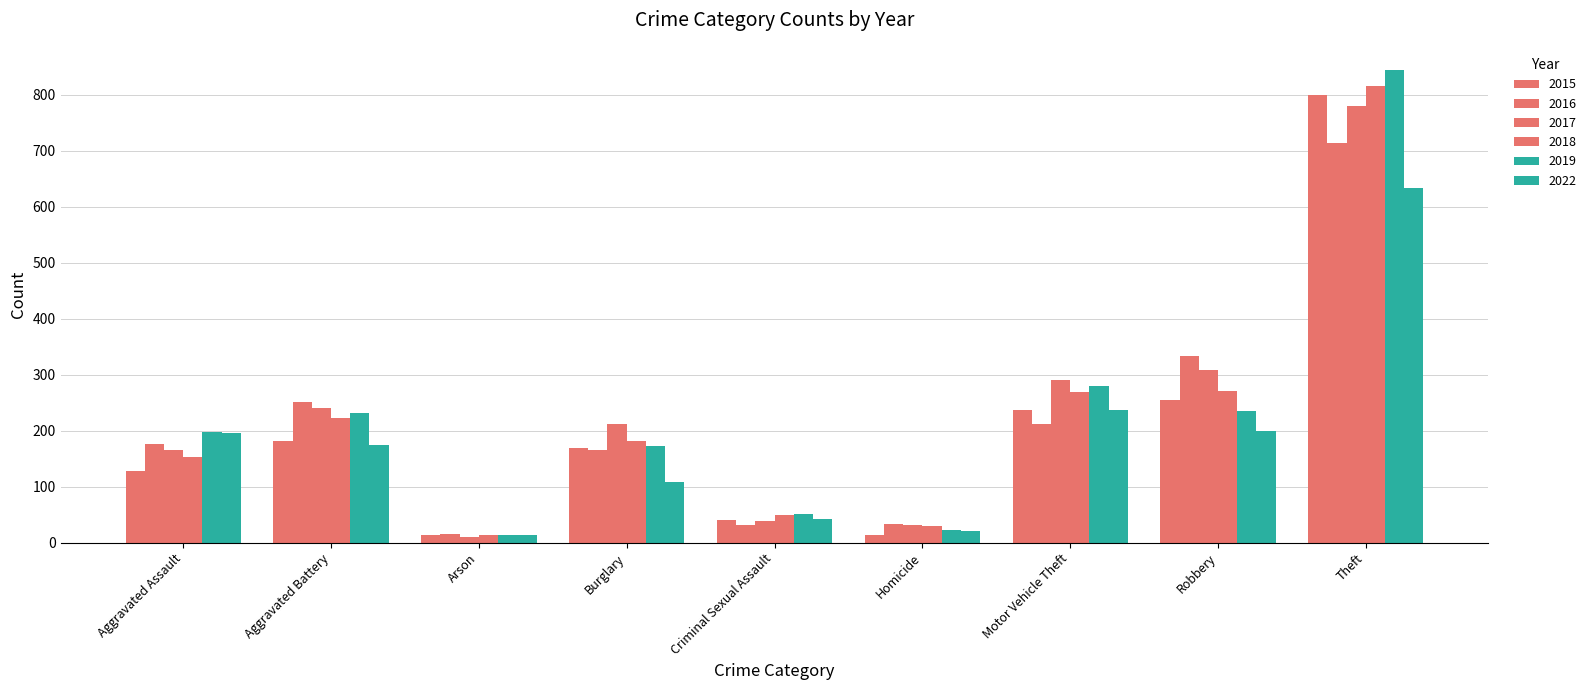

Count the number of categories in the chart.

9